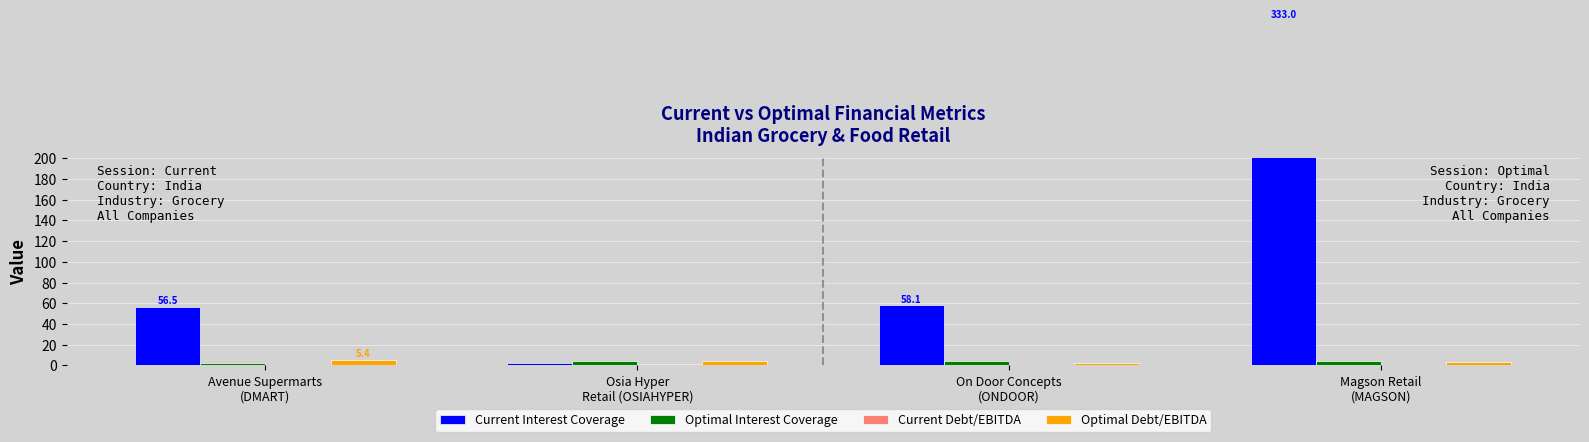

True or false: Current Debt/EBITDA has a value of 0.1 at Magson Retail
(MAGSON).

True